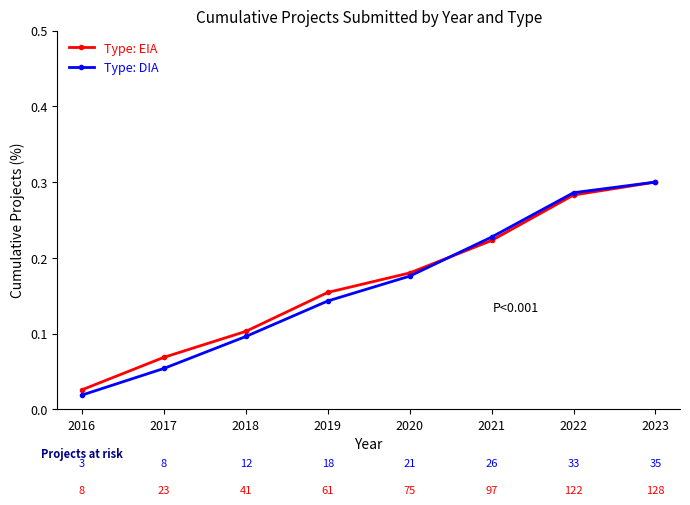

True or false: Type: DIA has more than 2 points higher than both neighbors.

False